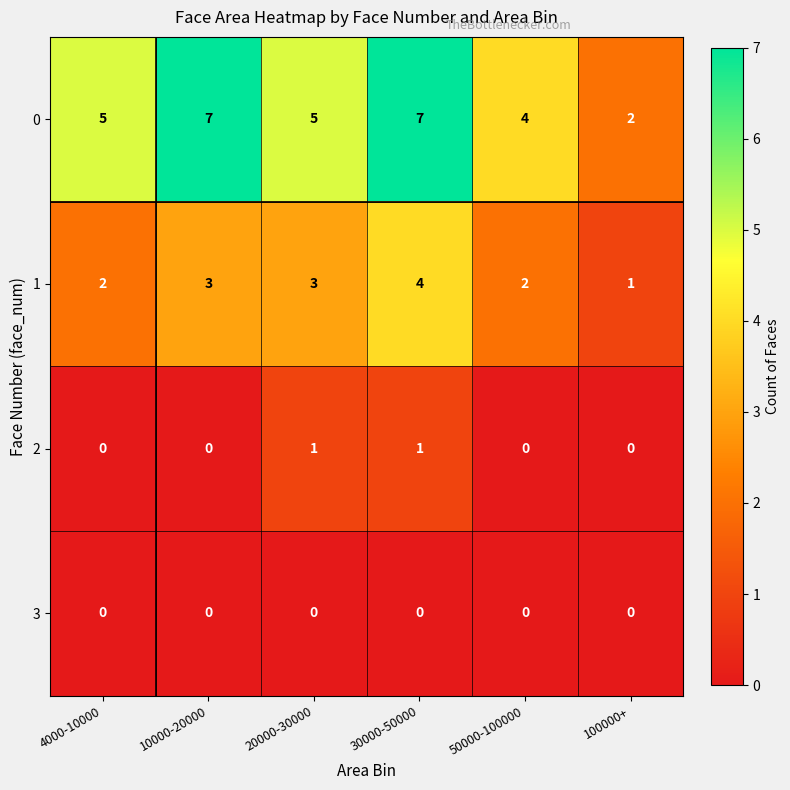

How many data points in 0 are less than 5?

2